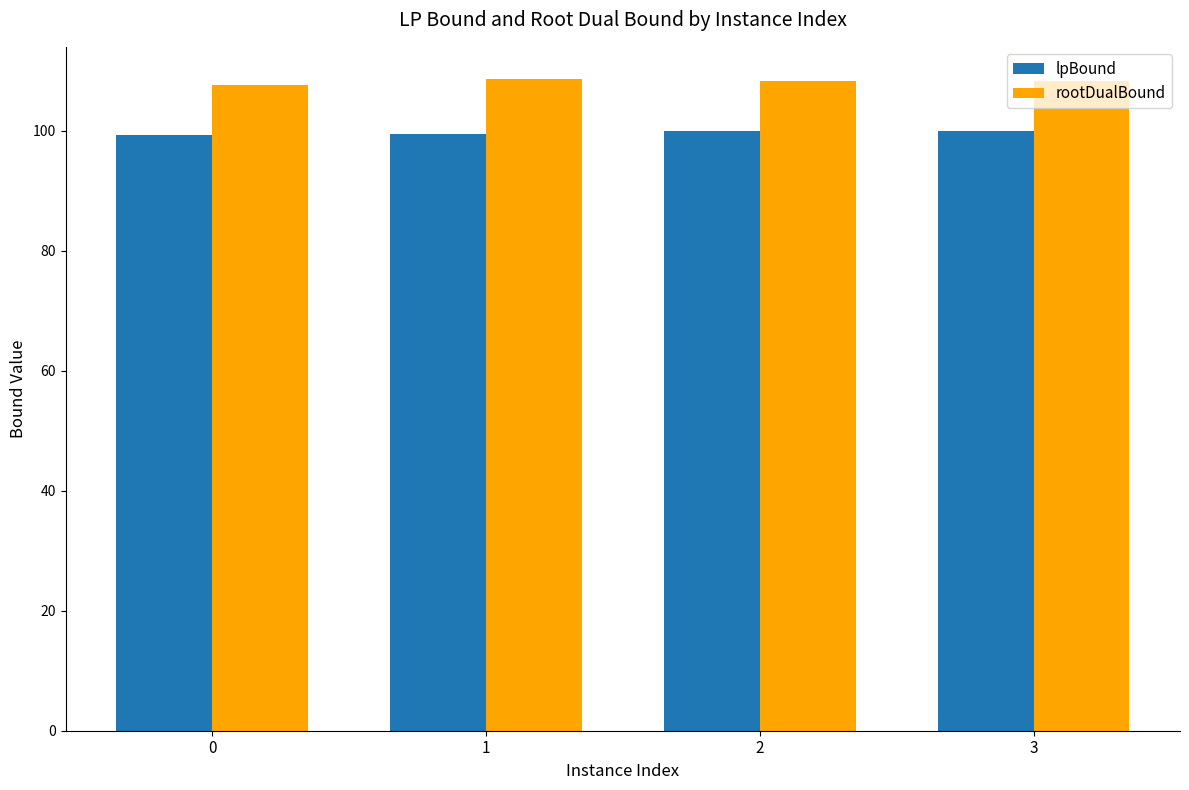

Which series has the largest total across all categories?

rootDualBound